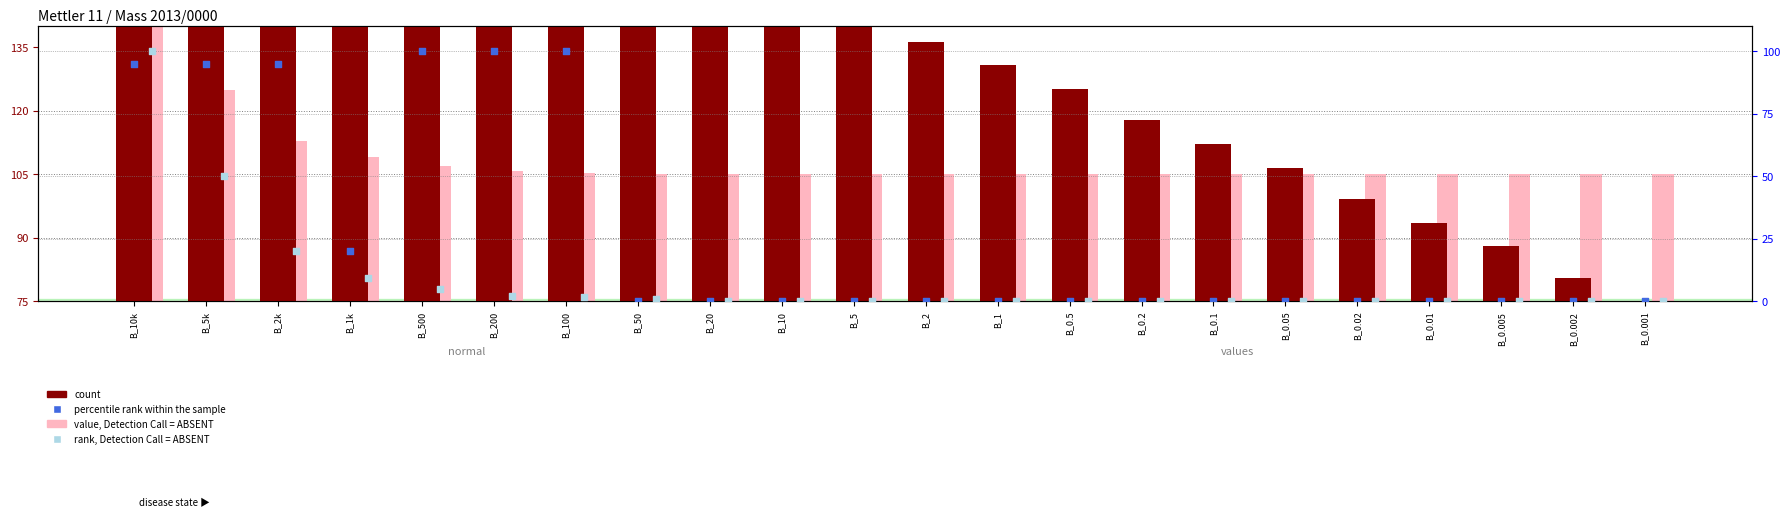

At which category is the sum across all series the highest?

B_10k